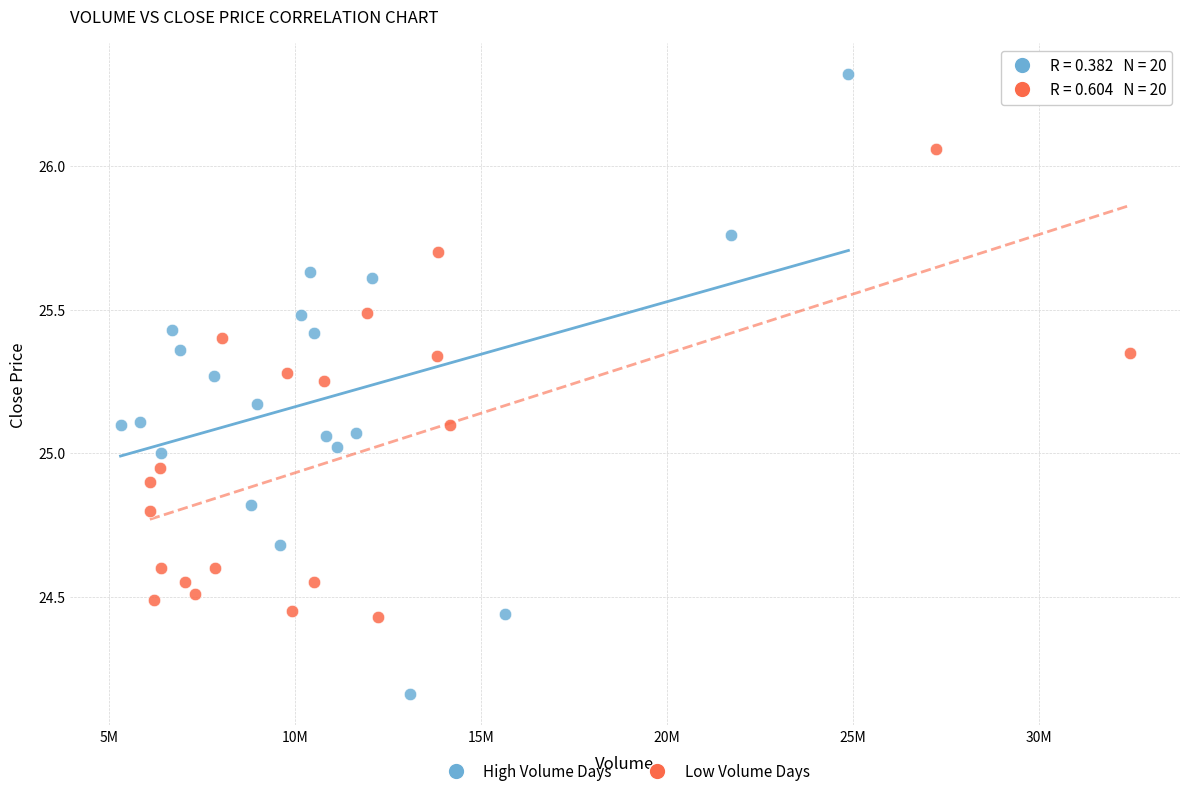

Which series contains the highest Y value?

High Volume Days